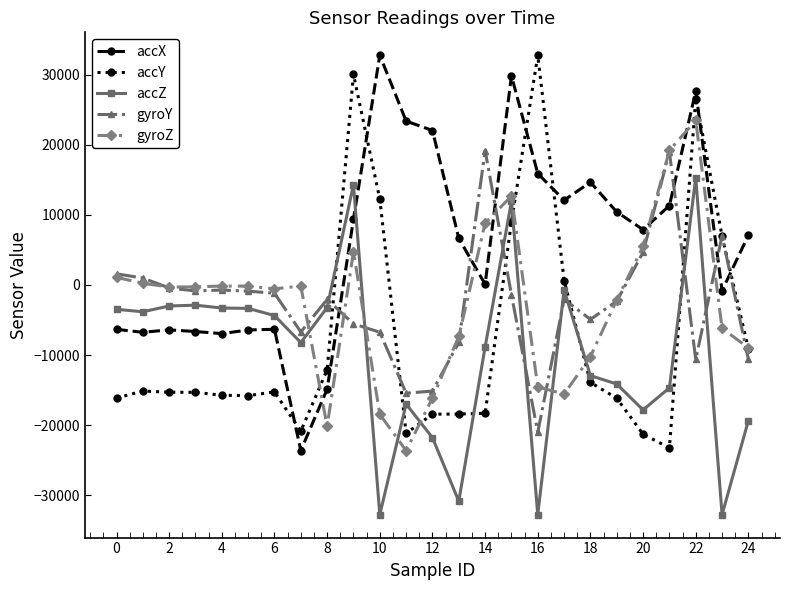

What is the maximum value for gyroY?

19182